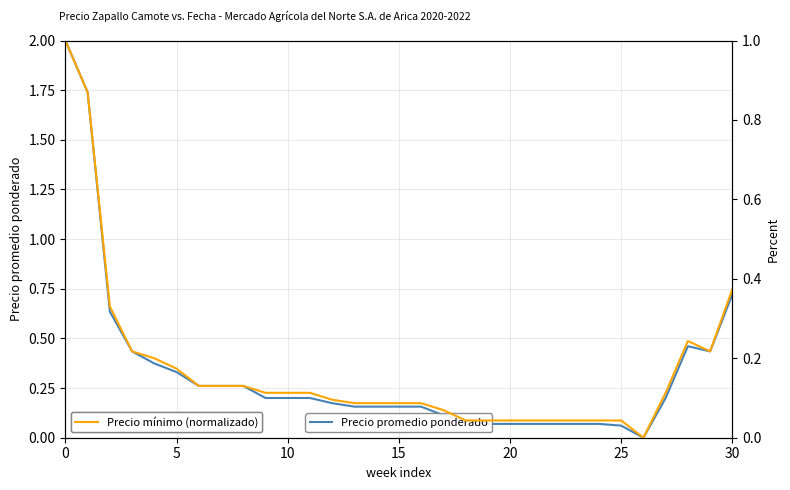

How many positive values does the Precio mínimo (normalizado) series have?

30